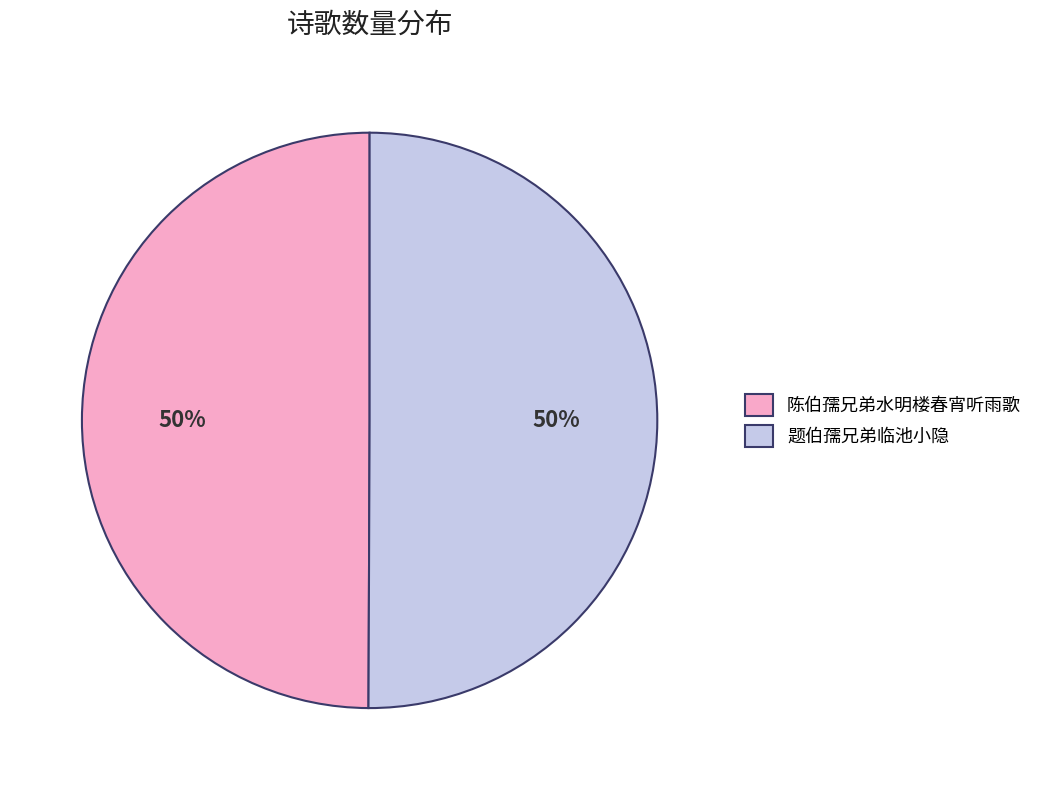

How many slices are in this pie chart?

2